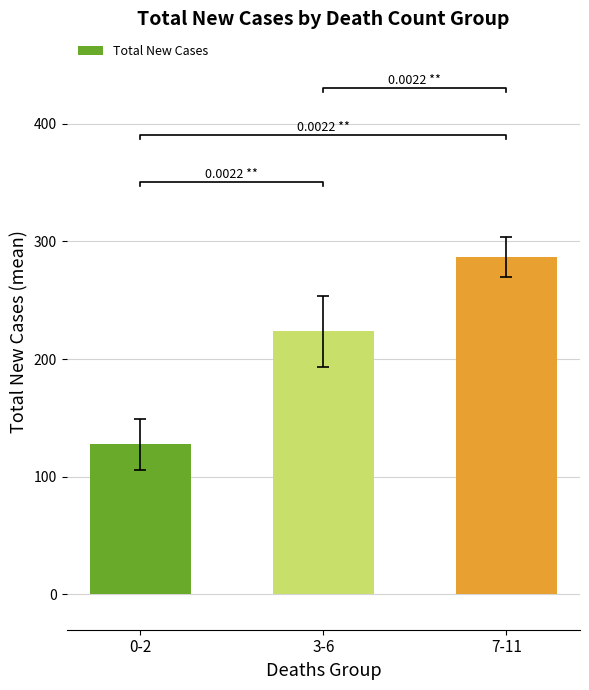

Reading right to left, list all the values displayed in this chart.

7-11=286.8	3-6=223.5	0-2=127.4